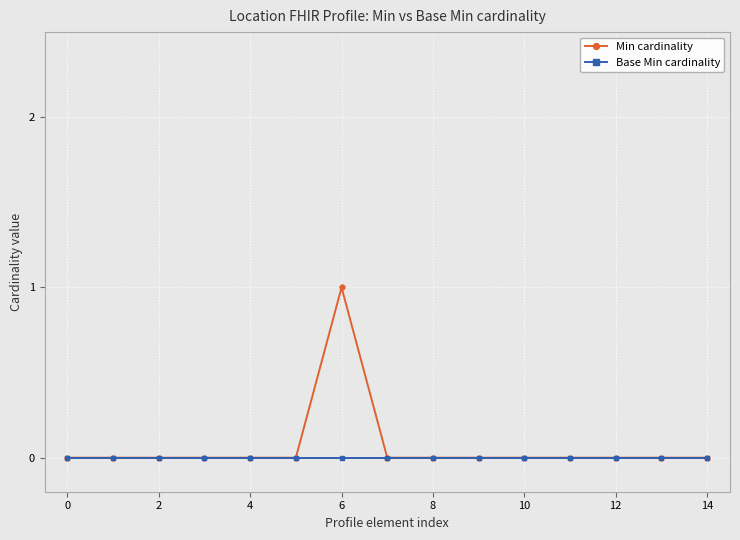

Which series has the widest spread of values?

Min cardinality